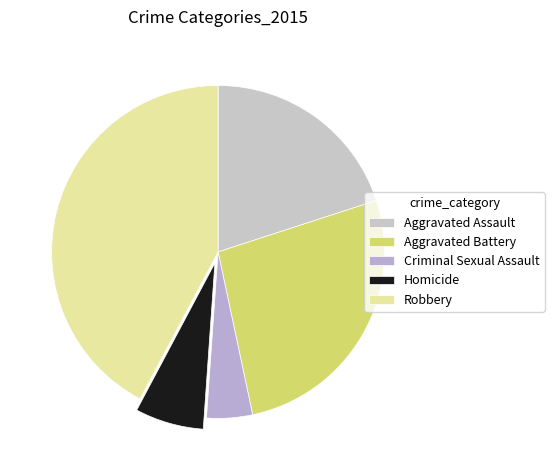

Which slice is the largest?

Robbery